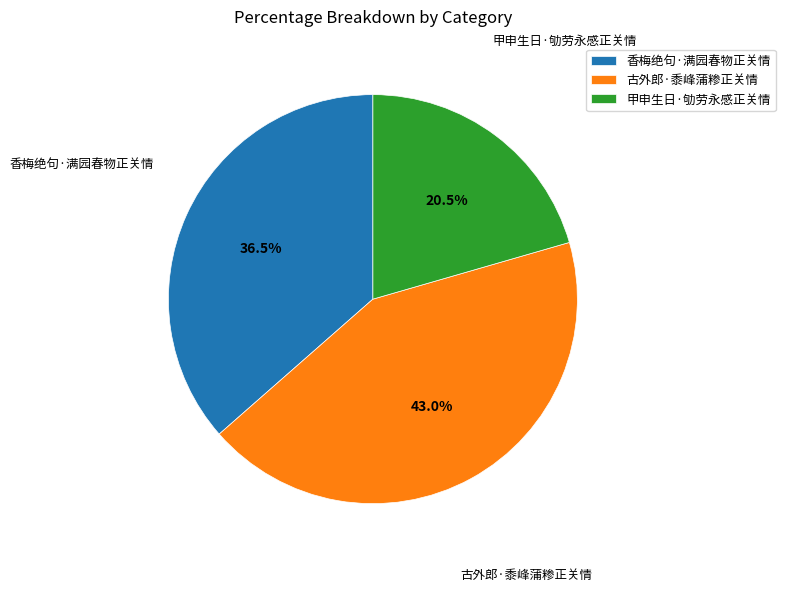

How many slices are in this pie chart?

3